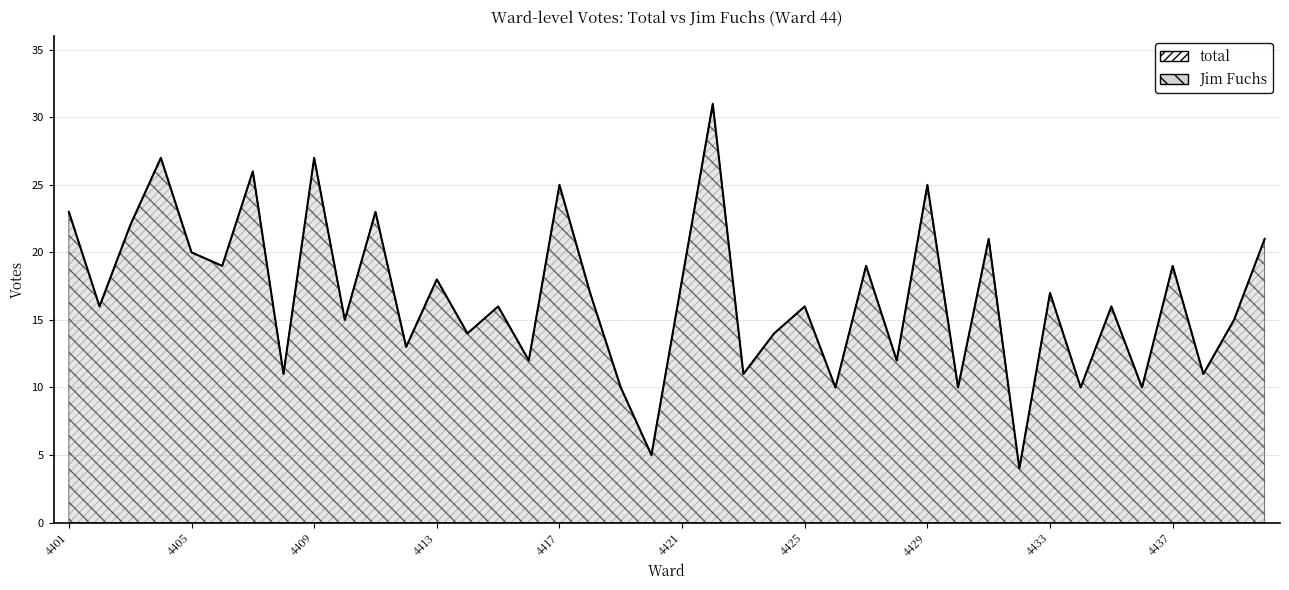

How many interior local peaks does the total series have?

15